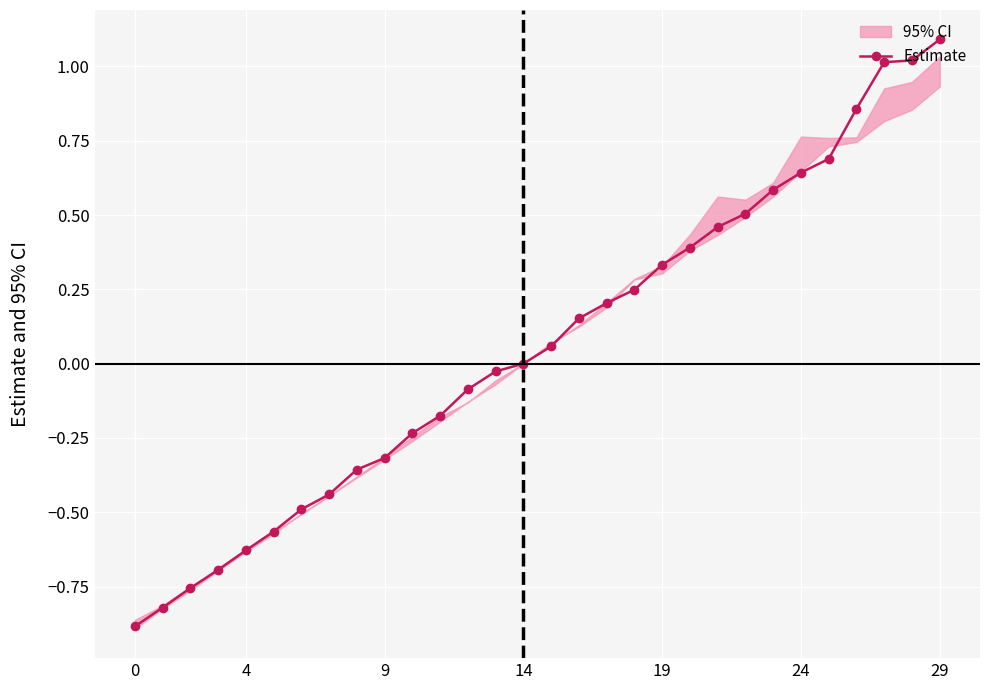

What is the difference between the second highest and second lowest values?

1.8